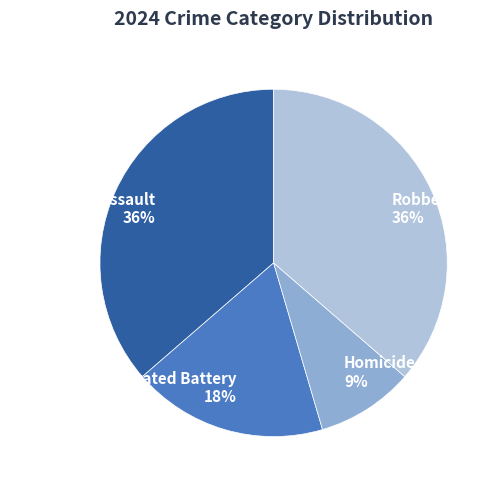

To the nearest percent, what percentage of the pie is Robbery?

36%